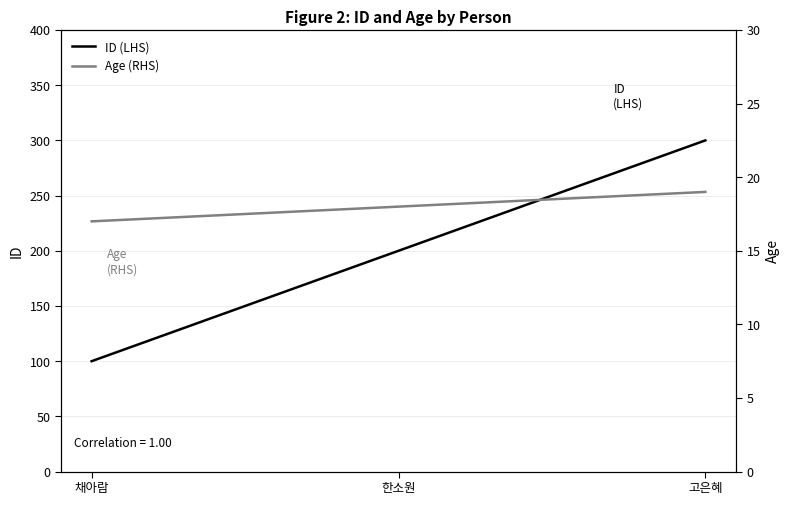

What is the difference between the highest and lowest values at 채아람?

83